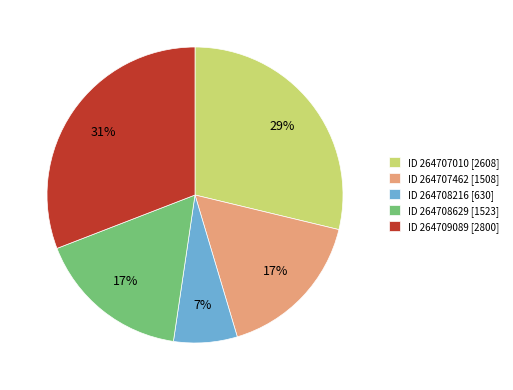

Is there a majority slice in this chart?

No